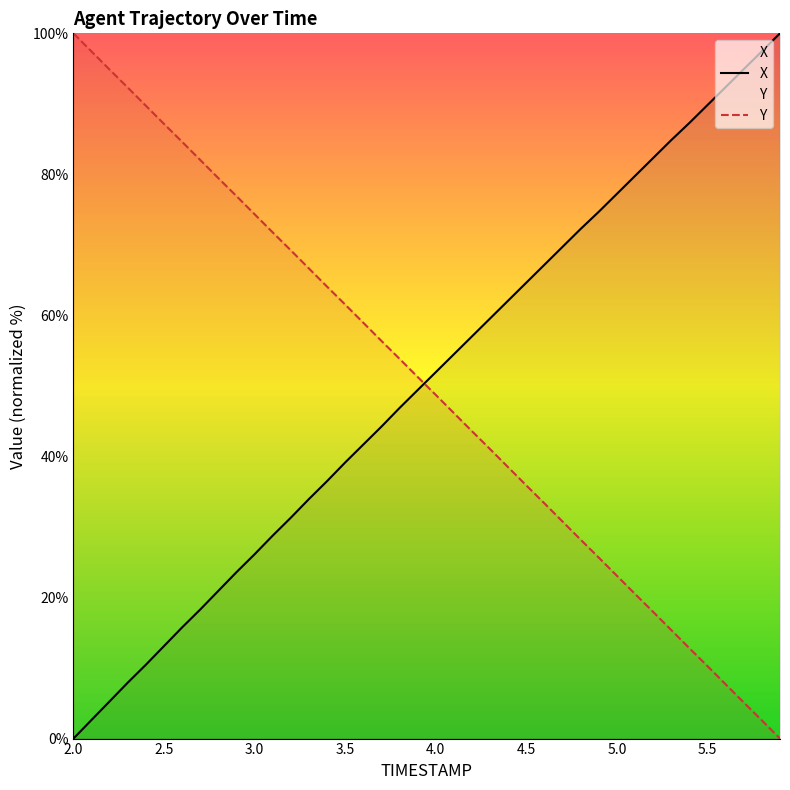

Reading left to right, list all the values displayed in this chart.

X: 0.0	2.6	5.3	7.9	10.5	13.1	15.8	18.3	21.0	23.6	26.1	28.8	31.3	34.0	36.5	39.2	41.7	44.2	46.9	49.4	52.0	54.5	57.0	59.6	62.1	64.7	67.2	69.7	72.3	74.7	77.2	79.8	82.3	84.9	87.3	89.8	92.4	94.9	97.5	100.0
Y: 100.0	97.4	94.9	92.3	89.7	87.2	84.6	82.0	79.5	76.9	74.3	71.8	69.2	66.7	64.1	61.5	59.0	56.4	53.8	51.3	48.7	46.2	43.6	41.0	38.5	35.9	33.3	30.8	28.2	25.7	23.1	20.5	18.0	15.4	12.8	10.3	7.7	5.1	2.6	0.0